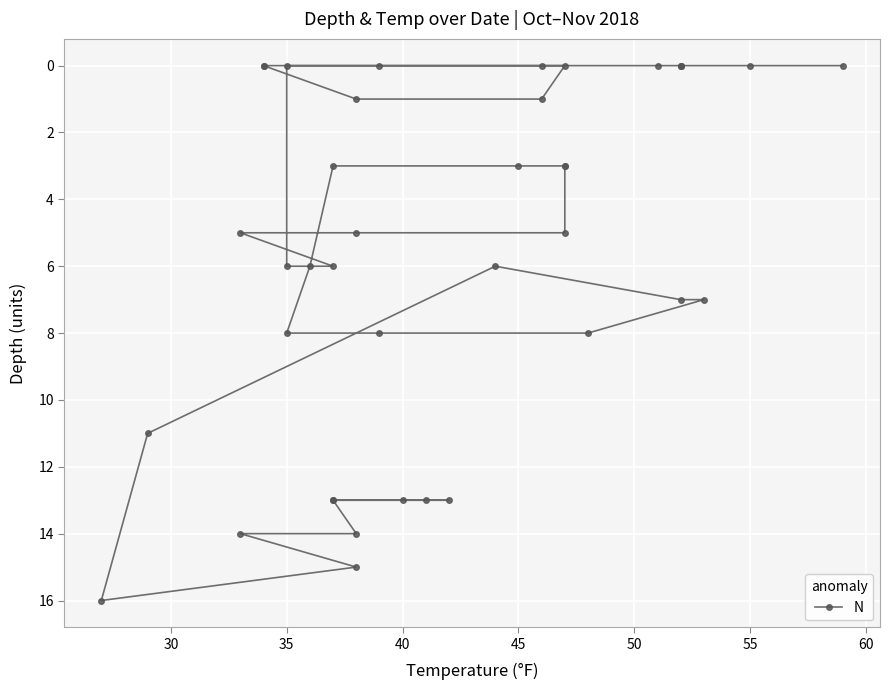

What is the difference between the second highest and minimum values?

15